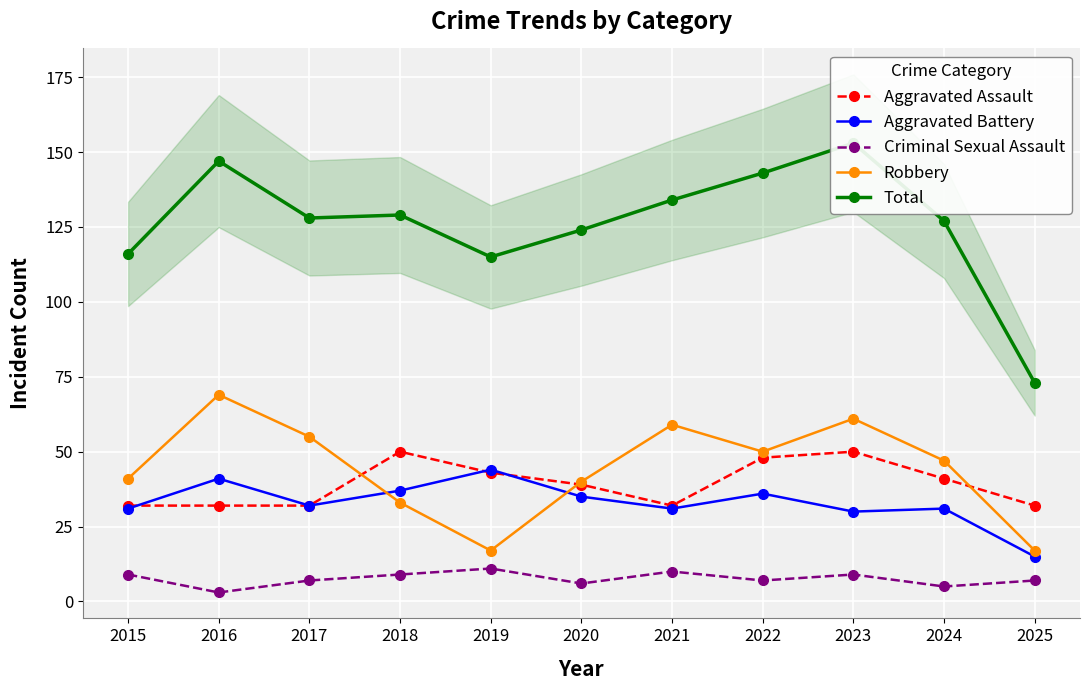

True or false: Aggravated Battery has more than 1 interior local peaks.

True